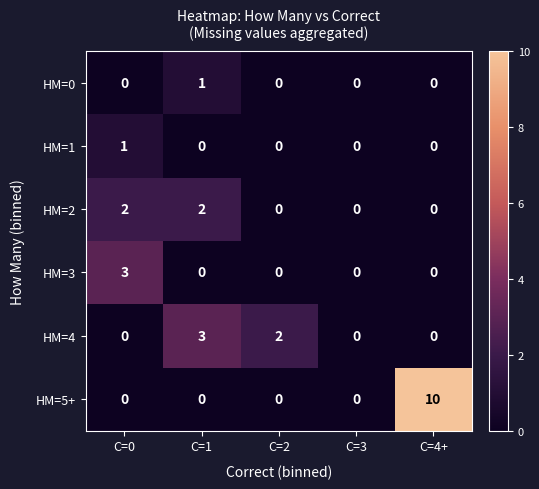

What is the spread (max minus min) of values at C=4+?

10